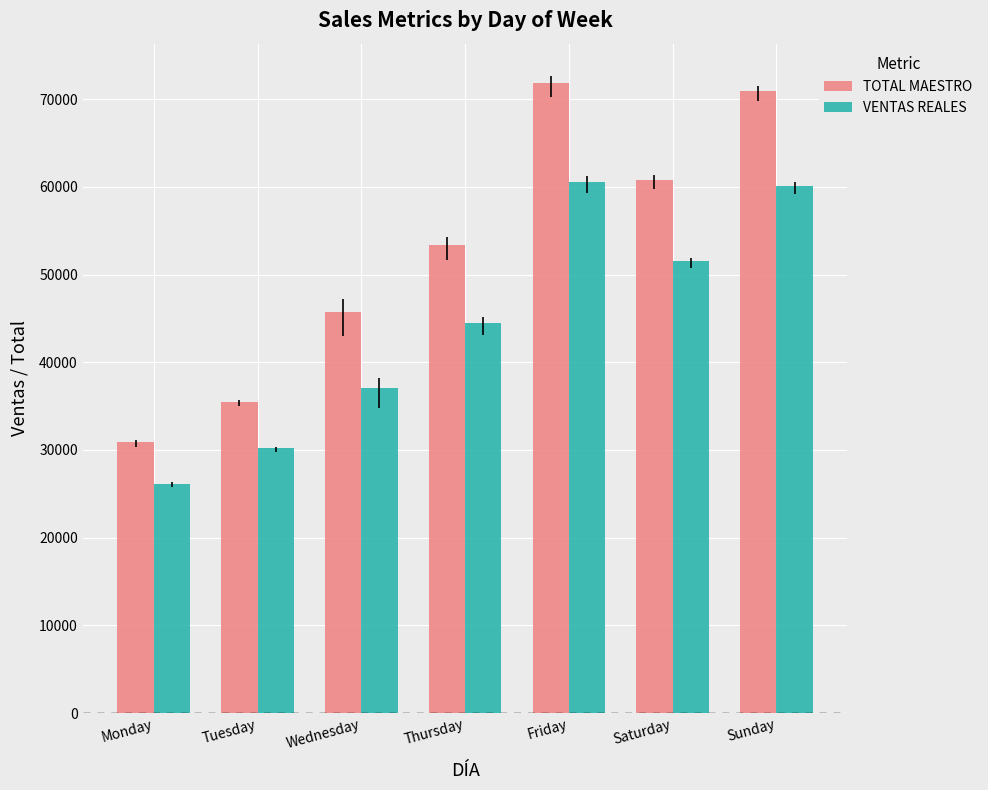

How many bars are there in total?

14